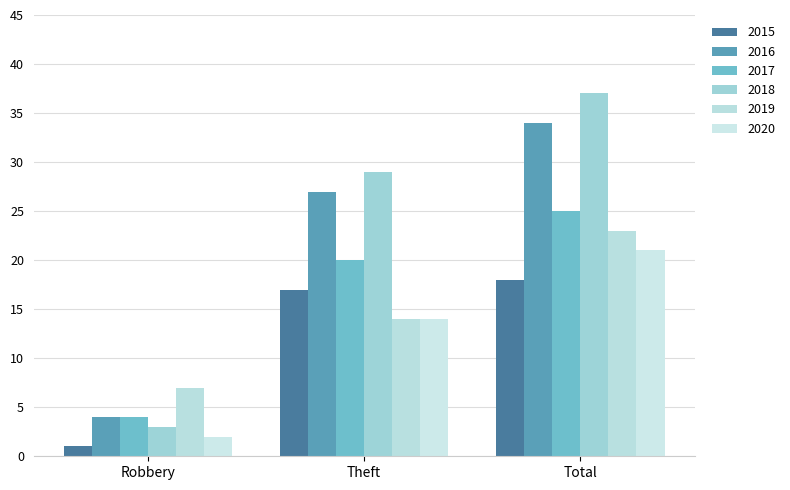

Which has a higher value, Total or Robbery?

Total